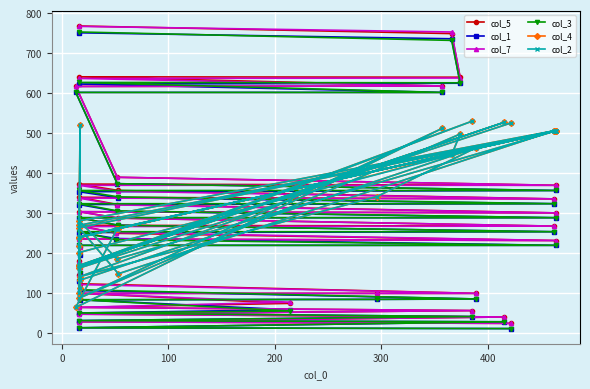

How many times do col_2 and col_7 cross each other?

11